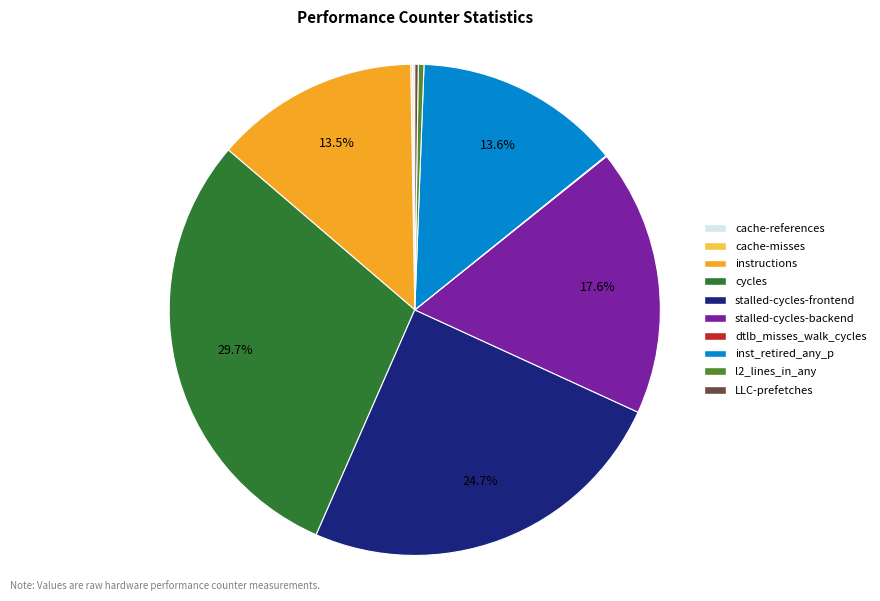

What percentage is the cycles slice, to the nearest percent?

30%